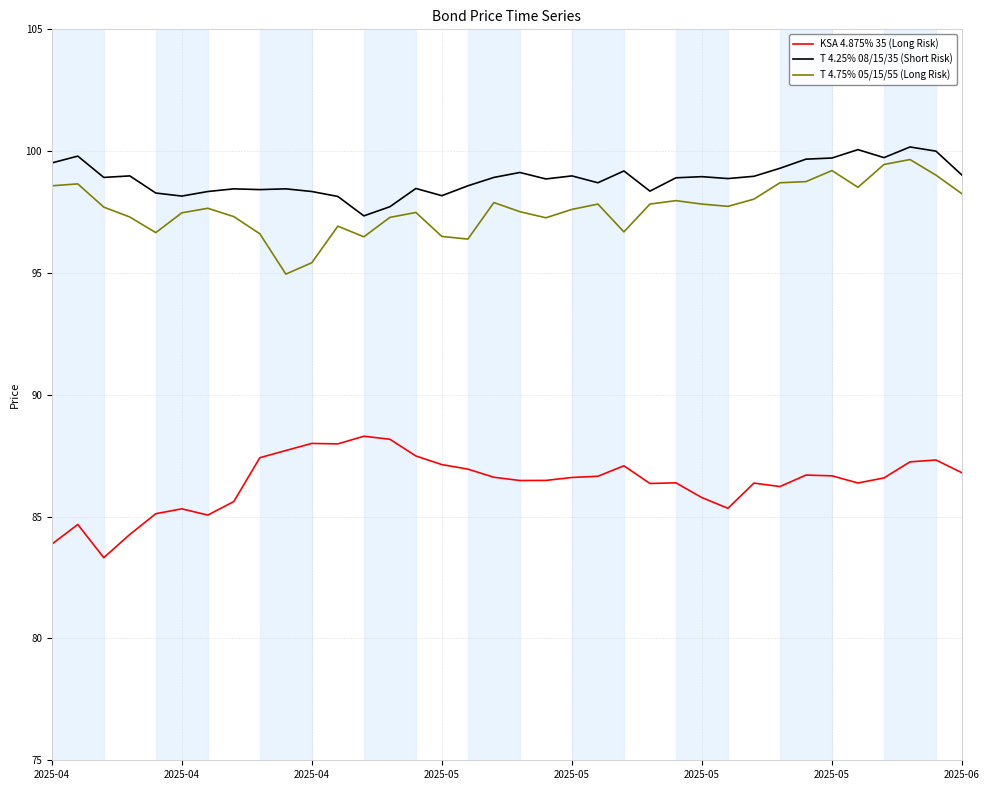

What is the maximum value shown in the chart?

100.2